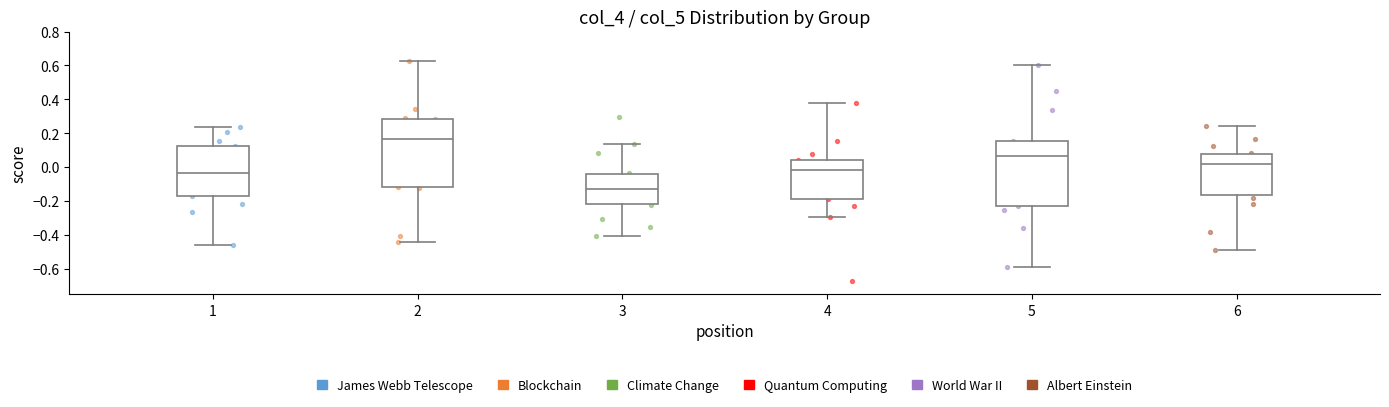

Which box has the lowest median line?

3